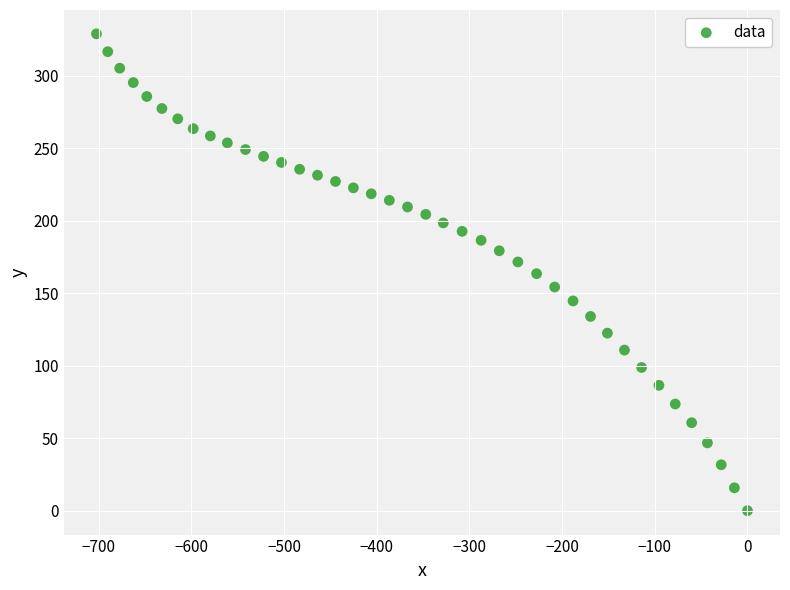

What is the range of X values (max minus min)?

702.4